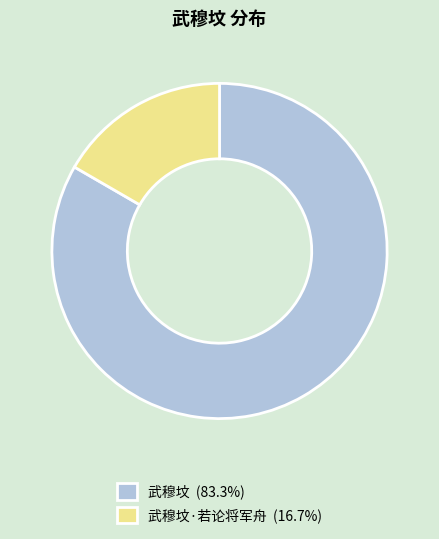

Approximately how many times larger is the value at 武穆坟 (83.3%) compared to 武穆坟·若论将军舟 (16.7%)?

5.0